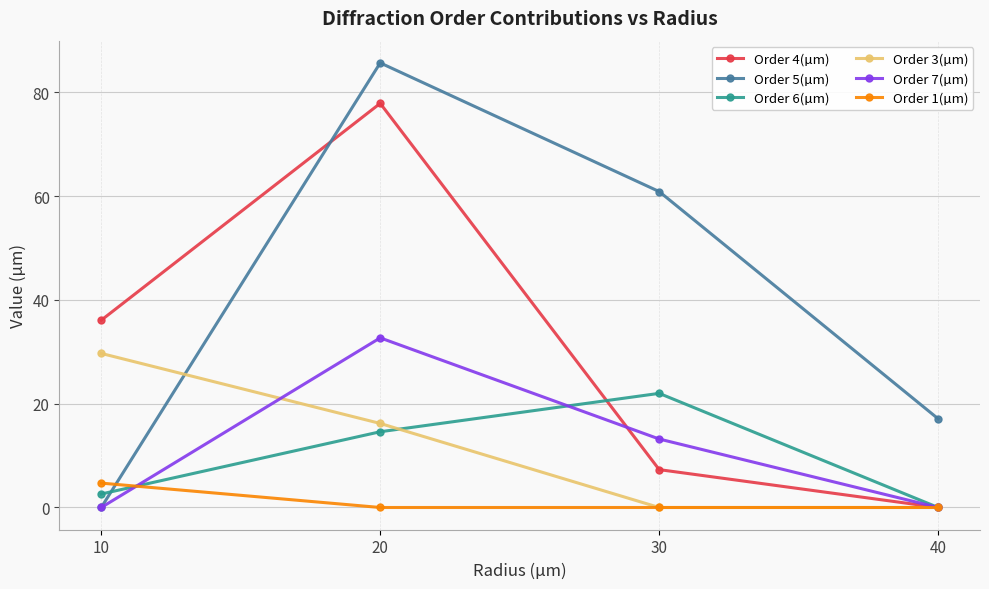

How many values in the Order 3(µm) series exceed 16?

2